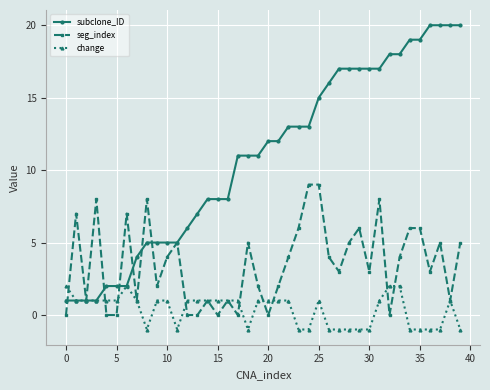

Which series has the largest total across all categories?

subclone_ID